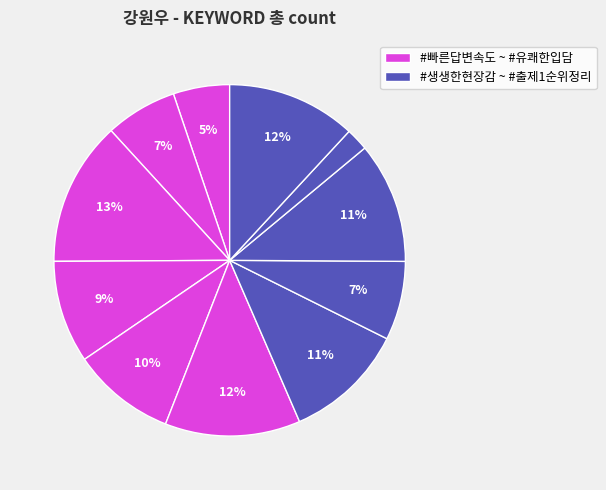

Rank the categories by value from lowest to highest.

#EBS완벽대비, #빠른답변속도, #자세한답변, #깔끔한판서, #멘탈관리, #최상위권필수, #생생한현장감, #풍부한학습자료, #출제1순위정리, #유쾌한입담, #예·복습관리